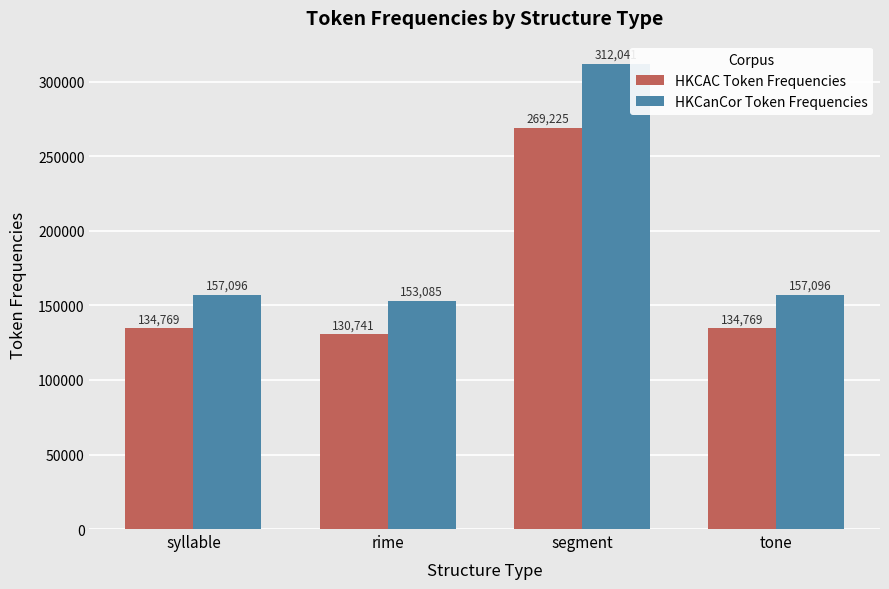

What is the spread (max minus min) of values at syllable?

22327